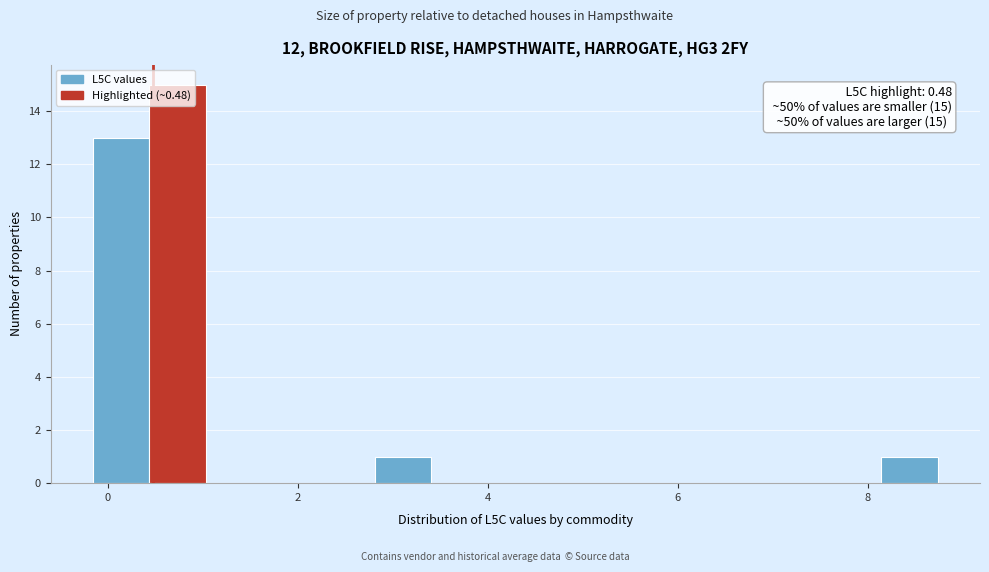

Read against the x-axis, roughly where is the centre of the tallest bar?

0.8